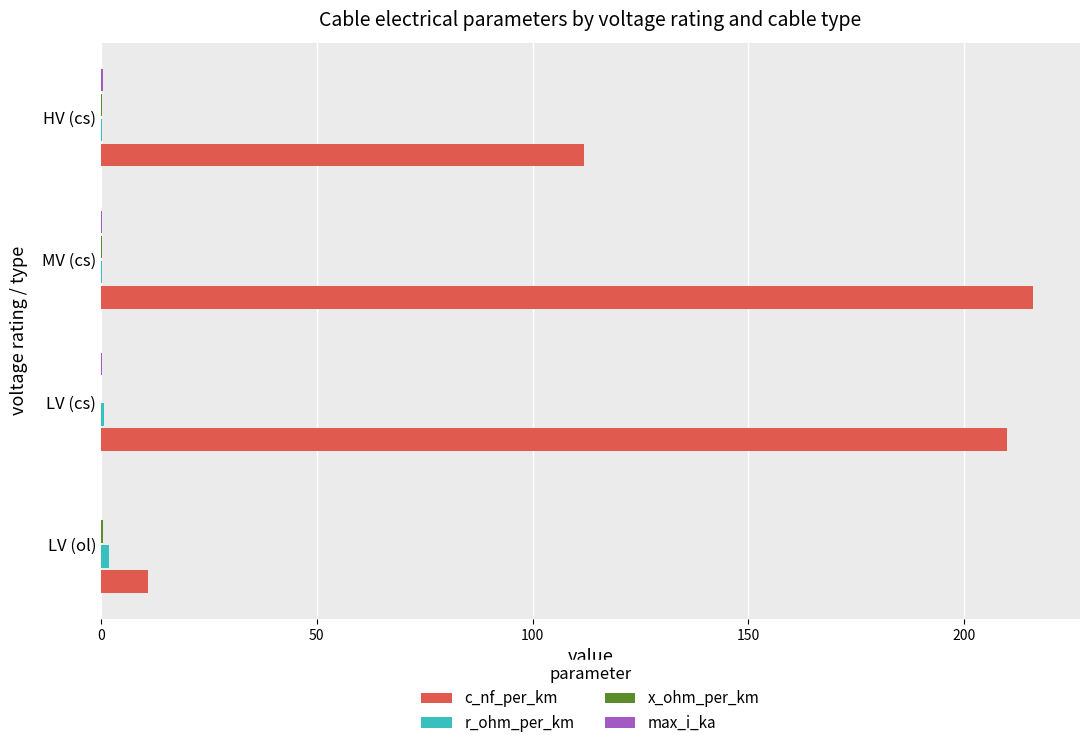

Which series has the largest total across all categories?

c_nf_per_km